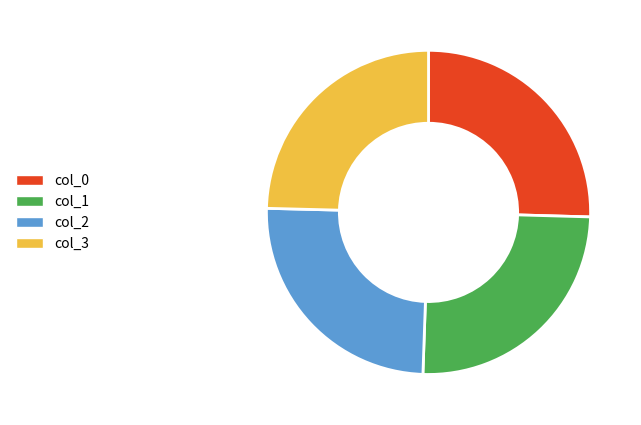

Between col_0 and col_3, which is larger?

col_0